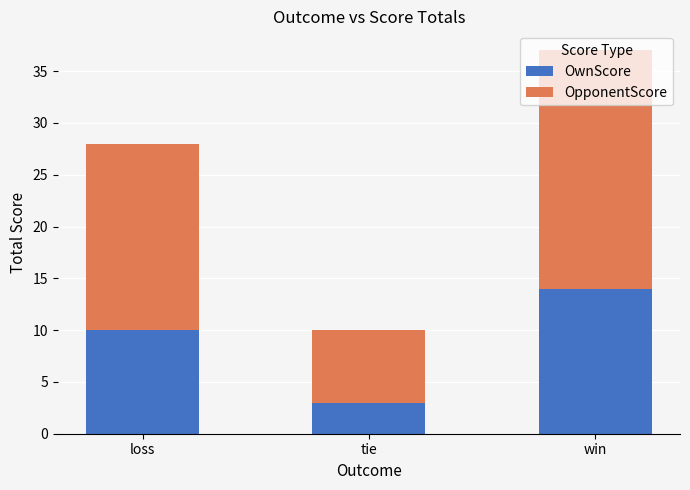

Where is OwnScore nearest to the value 8?

loss